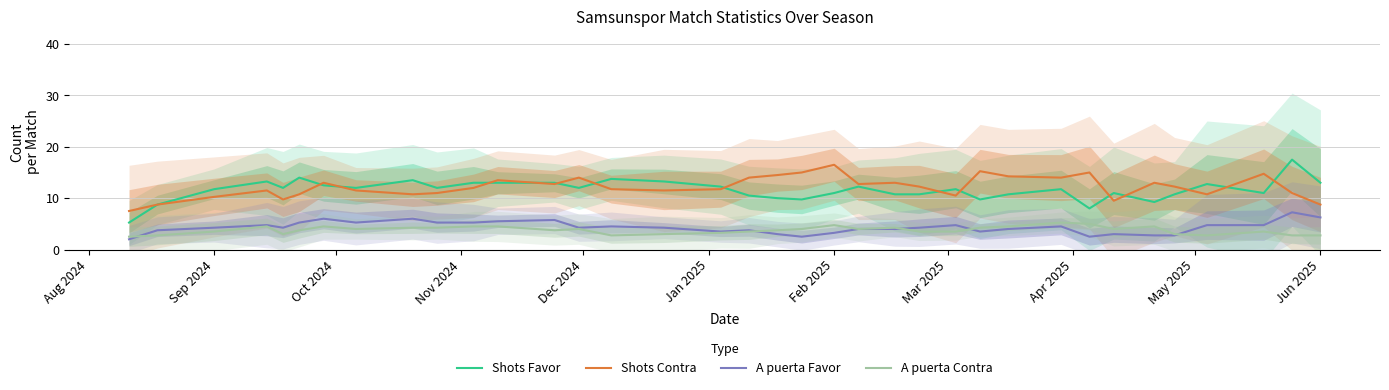

True or false: A puerta Favor and Shots Contra intersect in this chart.

False